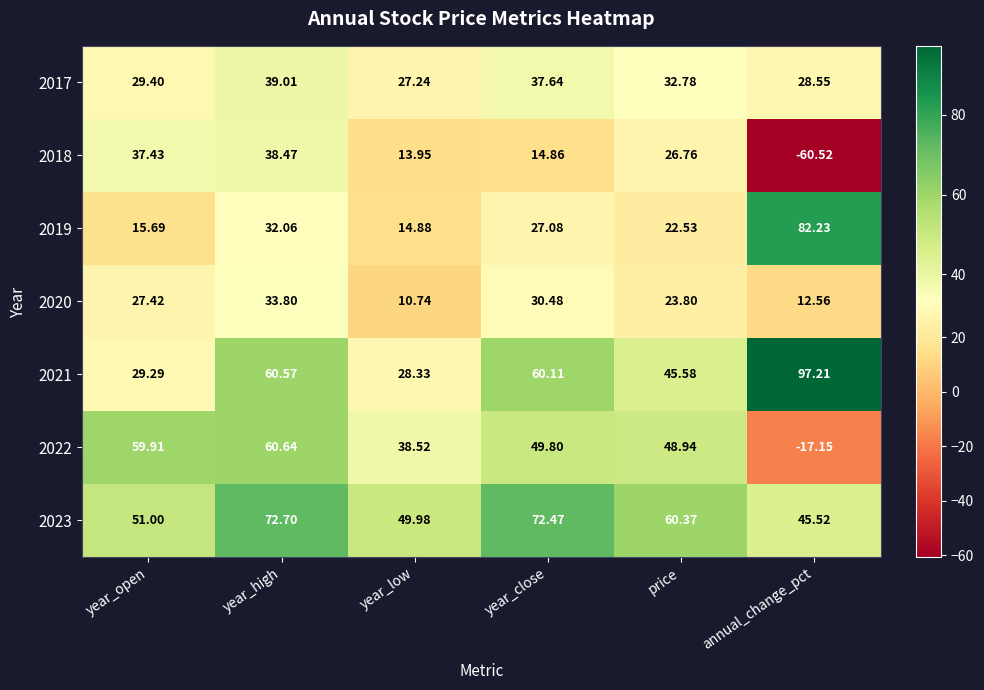

Rank the categories by 2017 value from highest to lowest.

year_high, year_close, price, year_open, annual_change_pct, year_low